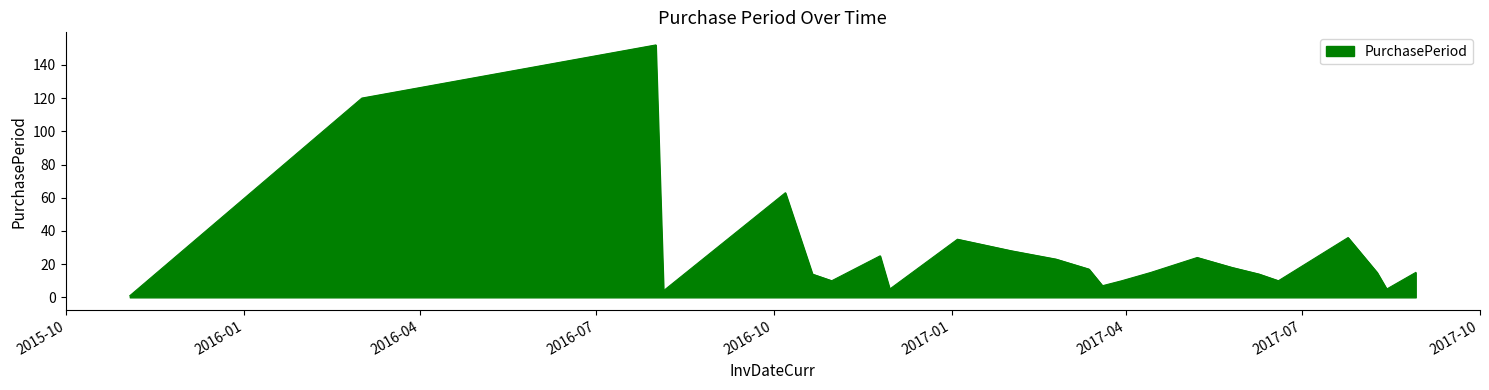

What is the difference between the maximum and minimum values?

151